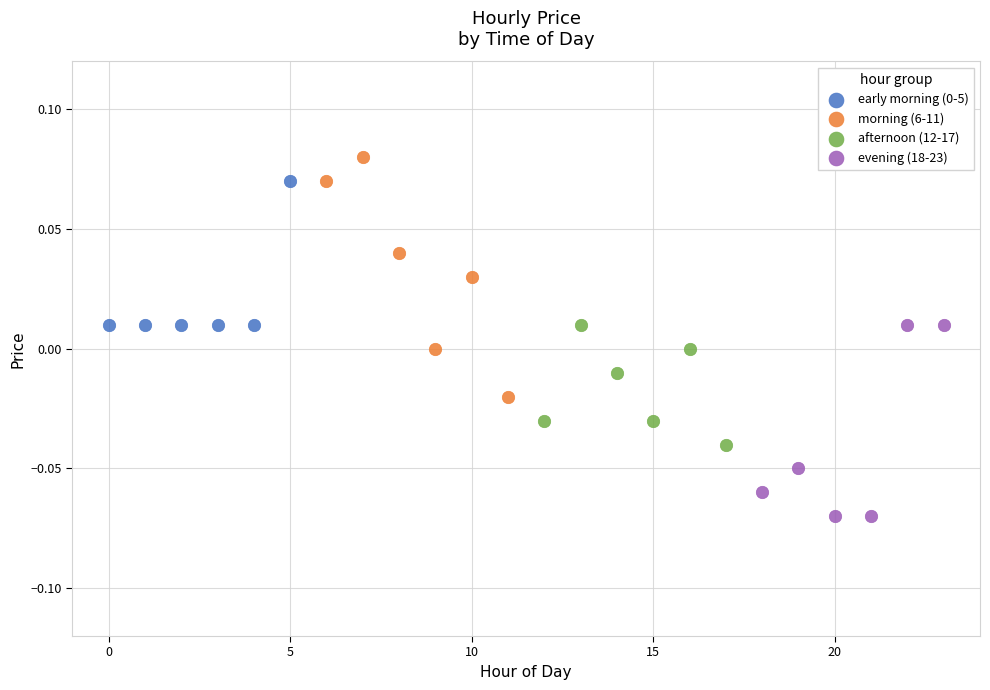

Which series contains the highest Y value?

morning (6-11)